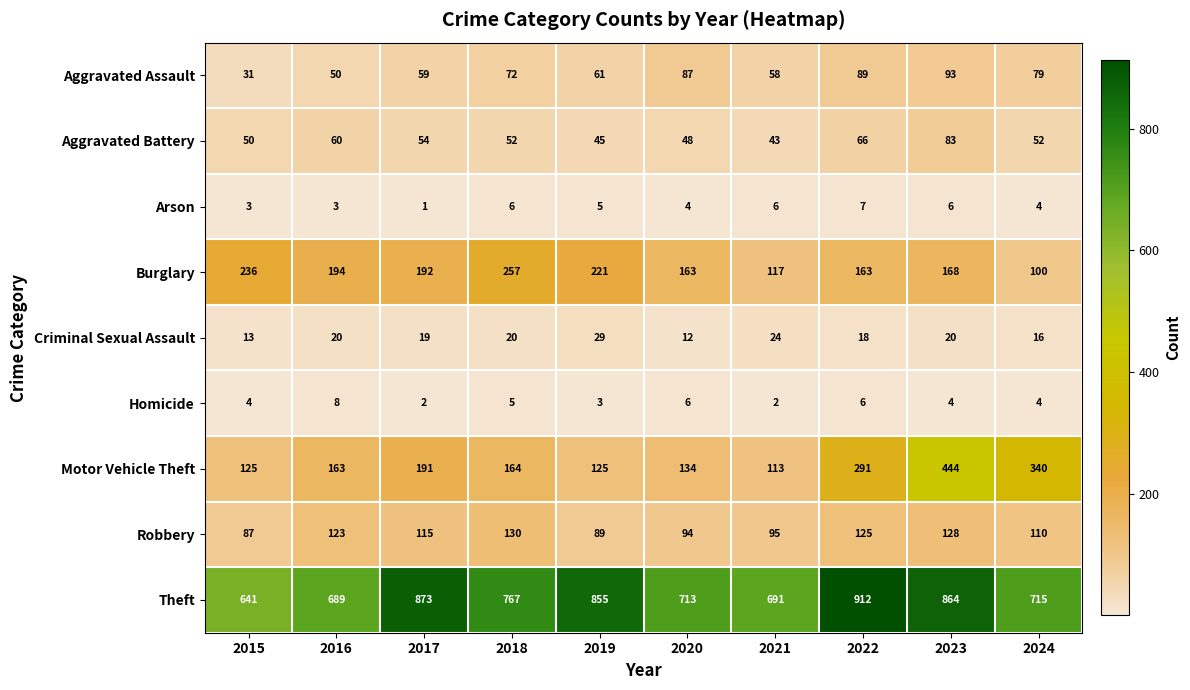

True or false: Robbery has a value of 60 at 2024.

False